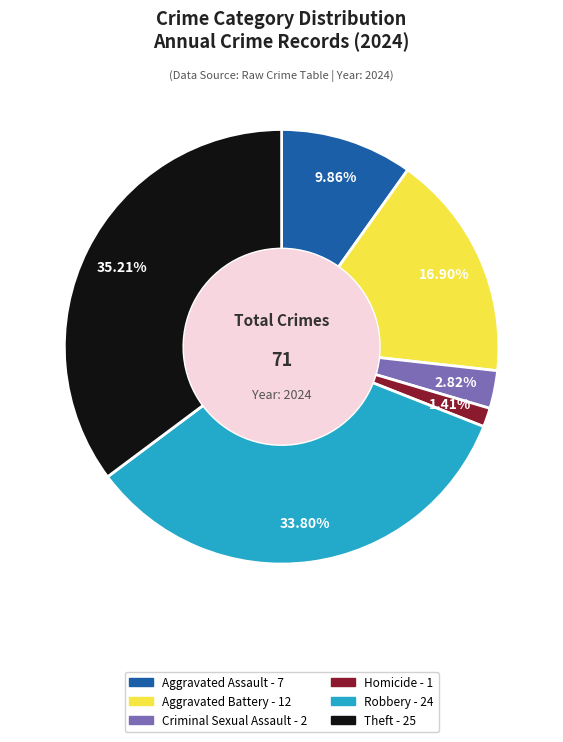

Does any single category account for the majority?

No